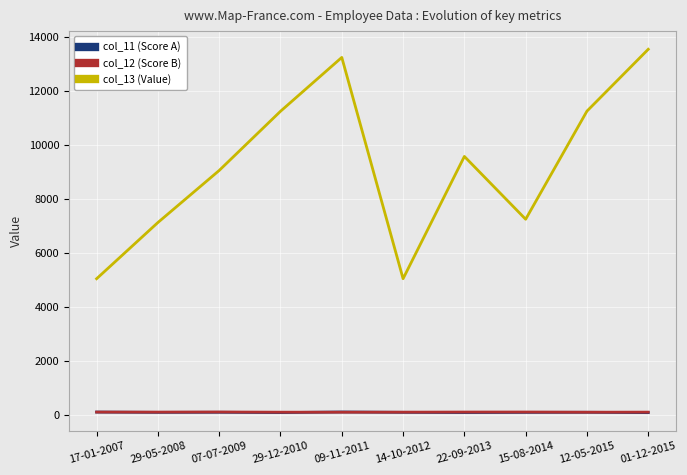

Which series has the largest total across all categories?

col_13 (Value)